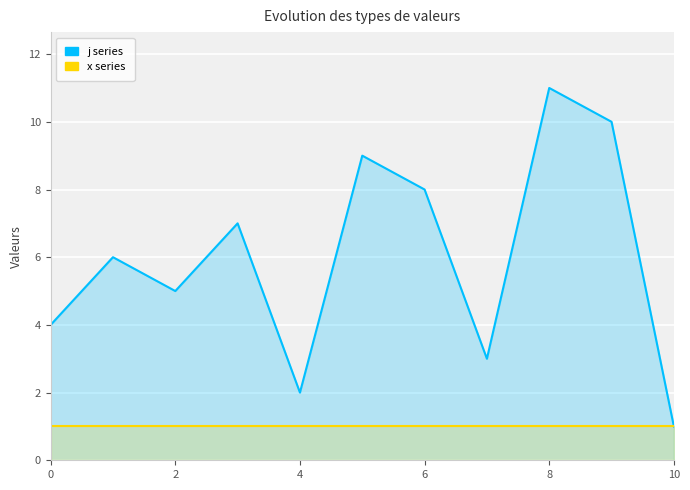

Which series has the widest spread of values?

j